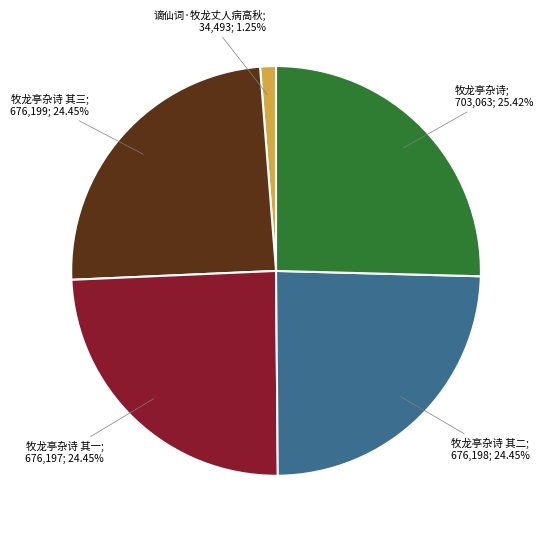

Is there a majority slice in this chart?

No